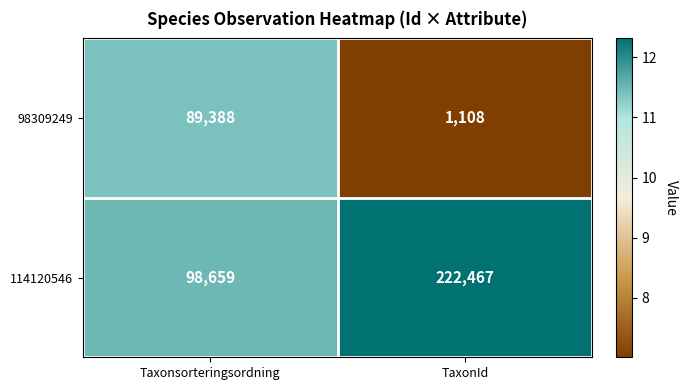

Between Taxonsorteringsordning and TaxonId, which series saw the biggest shift?

114120546